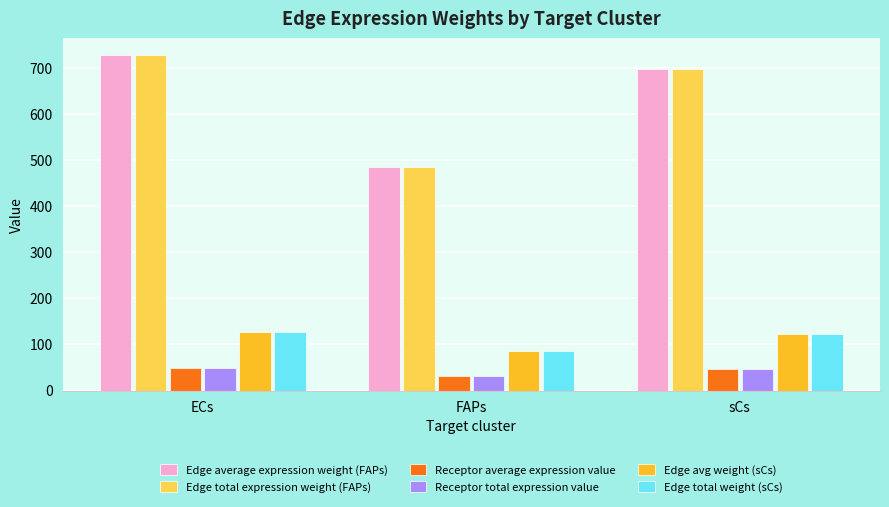

Rank the categories by Edge average expression weight (FAPs) value from highest to lowest.

ECs, sCs, FAPs